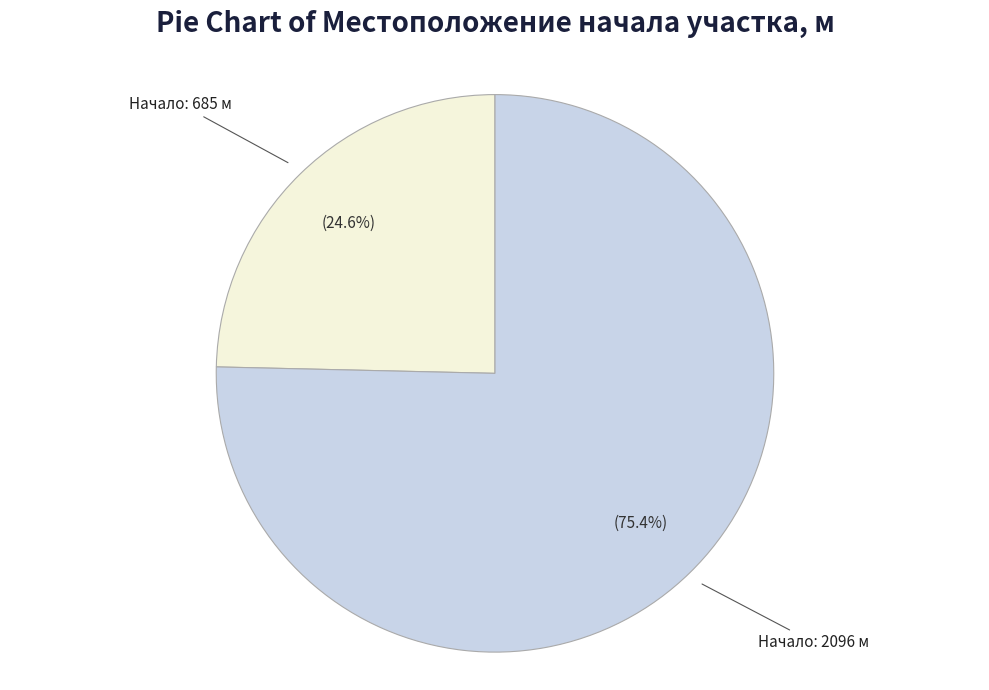

Between Начало: 2096 м and Начало: 685 м, which is larger?

Начало: 2096 м